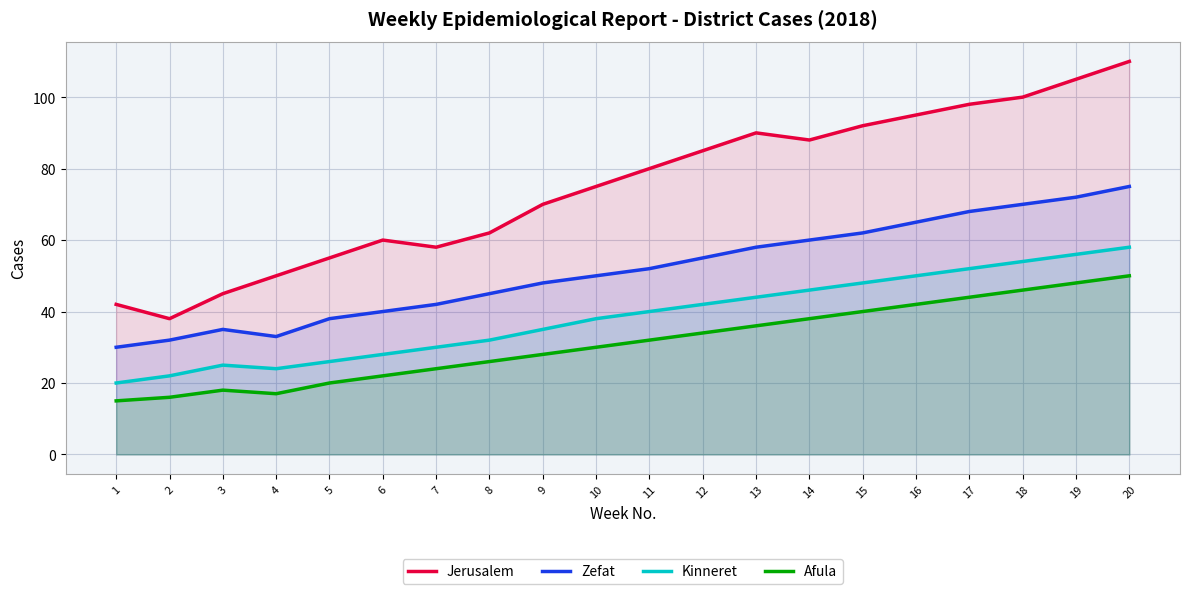

How many data points in Afula are less than 32?

10